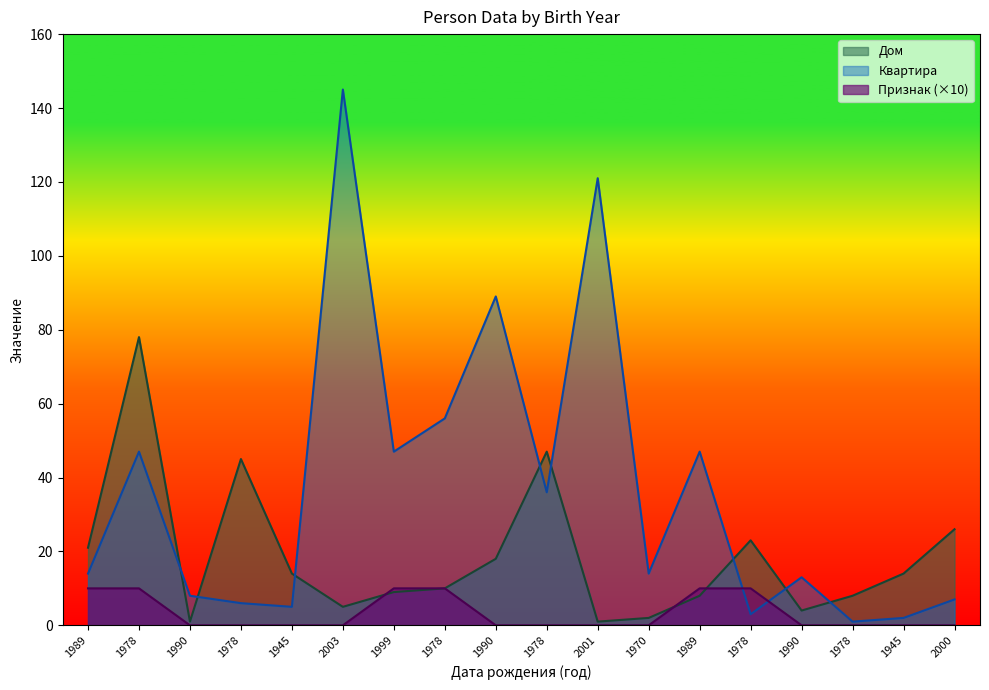

Which series has the widest spread of values?

Квартира